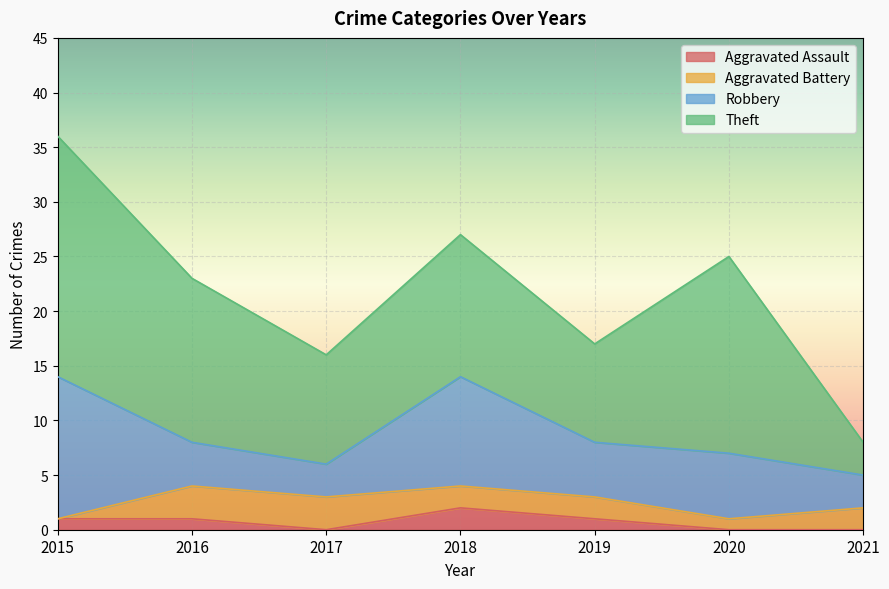

What is the value of the Aggravated Assault point at the 5th from the left?

1